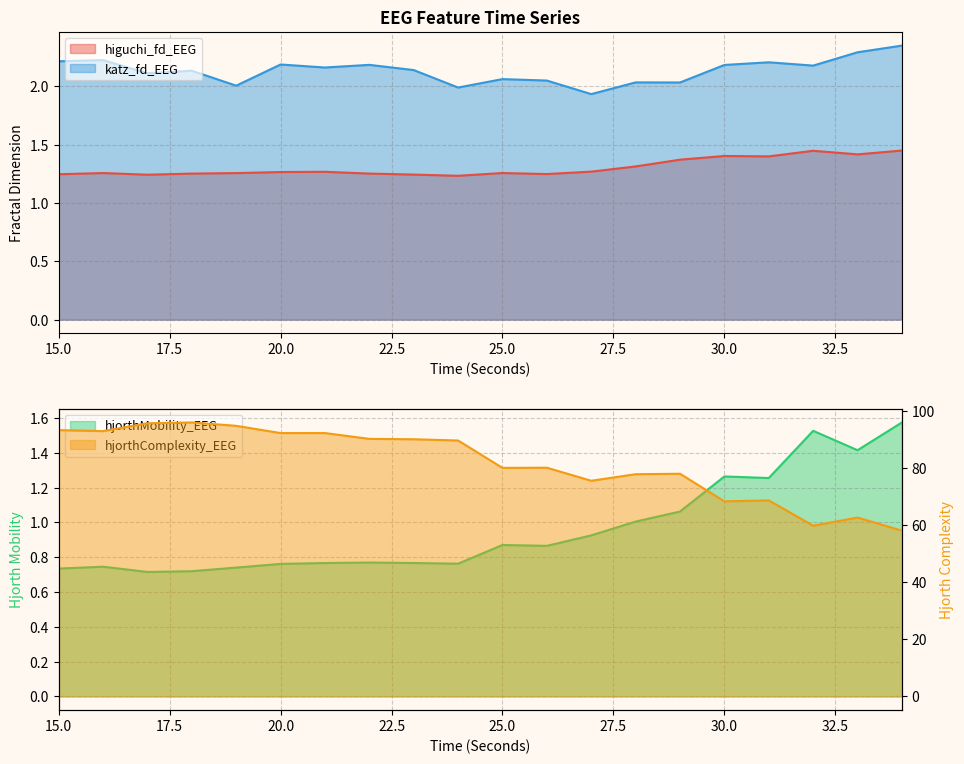

Between 22 and 33, which series saw the biggest shift?

hjorthComplexity_EEG